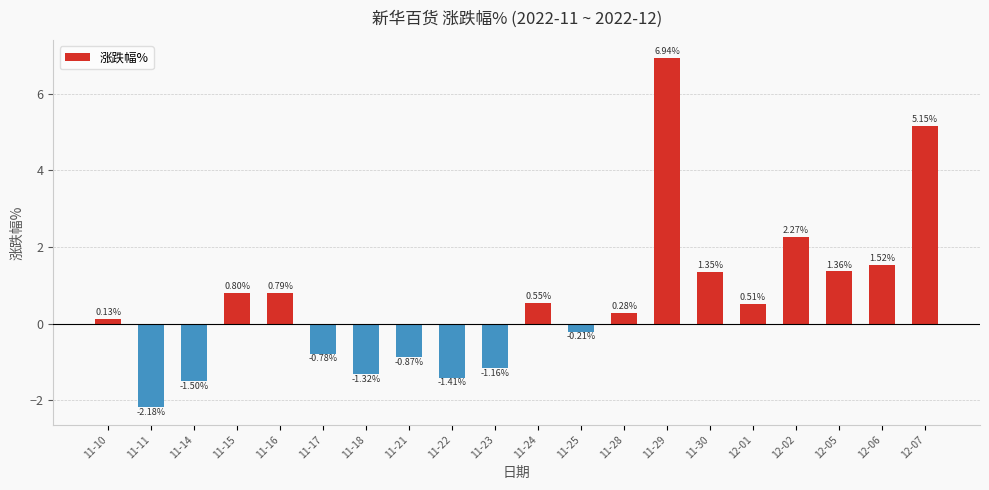

At which label does the data first exceed 0?

11-10